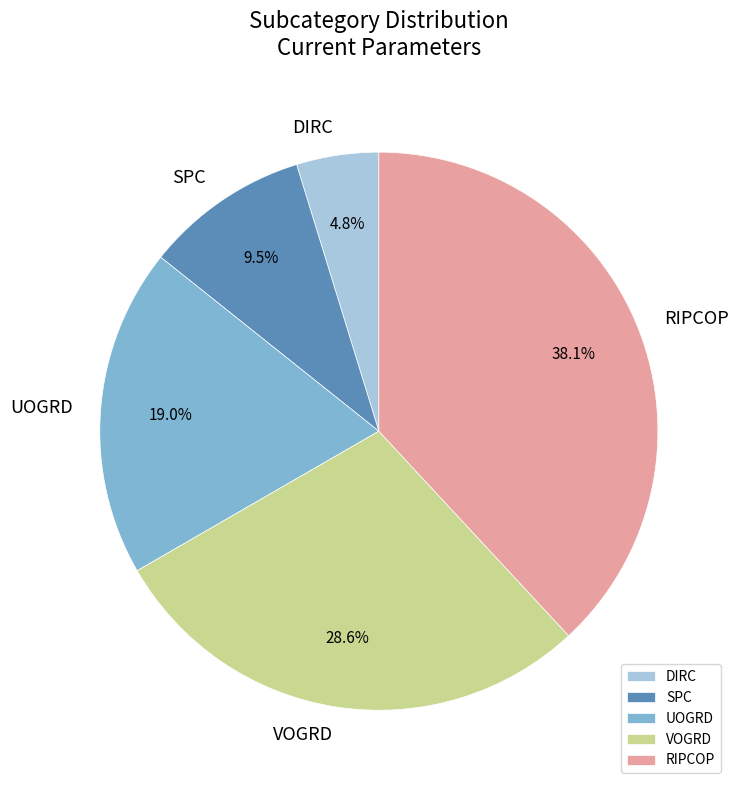

What is the smallest slice in the pie chart?

DIRC